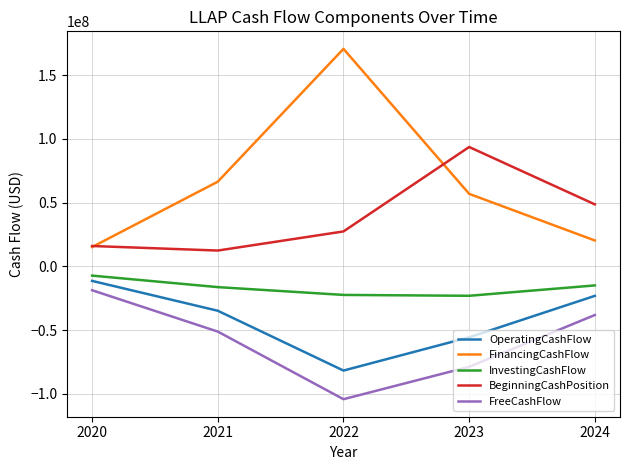

How many interior local peaks does the FinancingCashFlow series have?

1